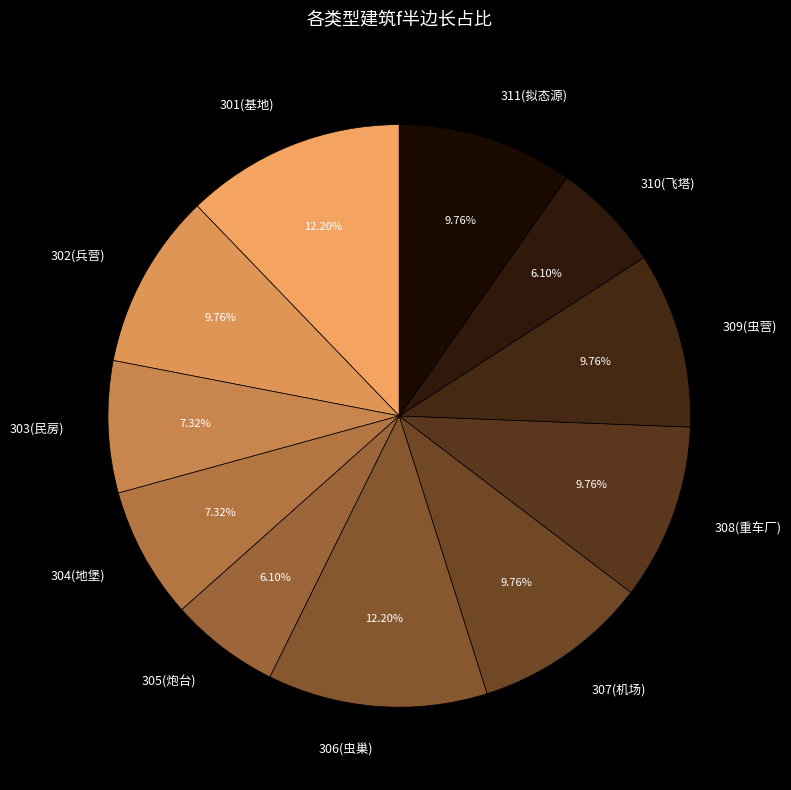

Does any single category account for the majority?

No